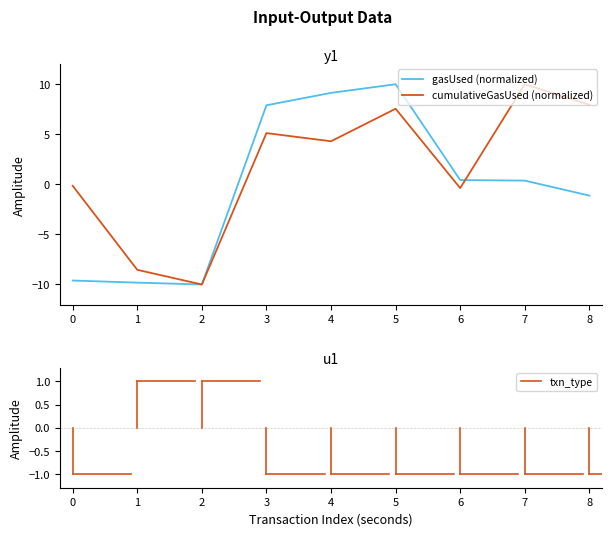

How many distinct data groups are displayed?

2